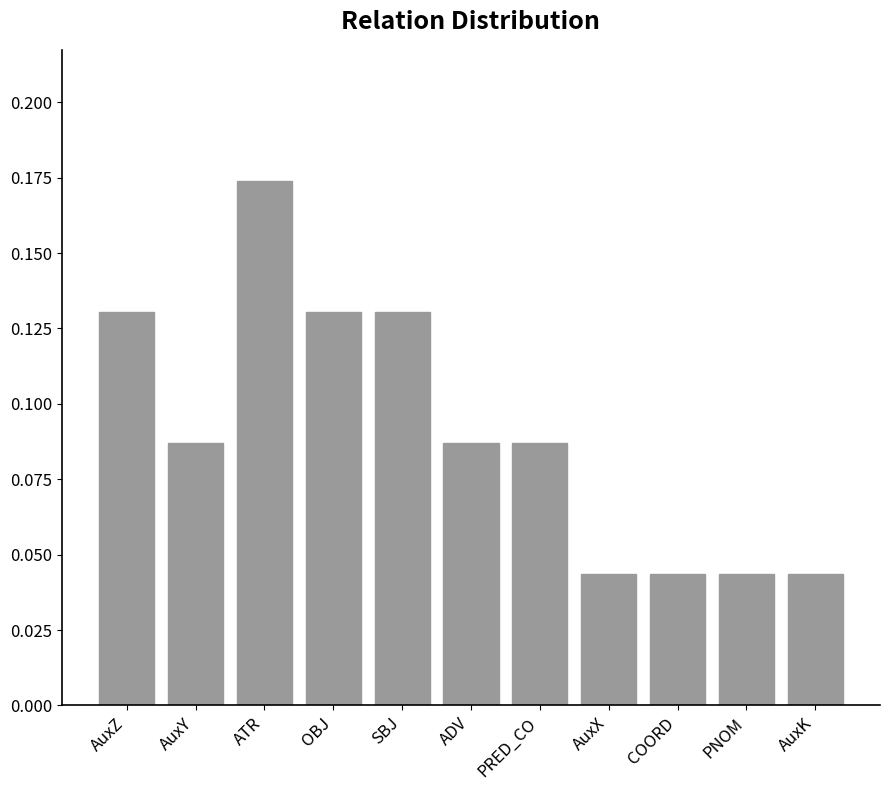

Count the values in the range 0 to 1.

11